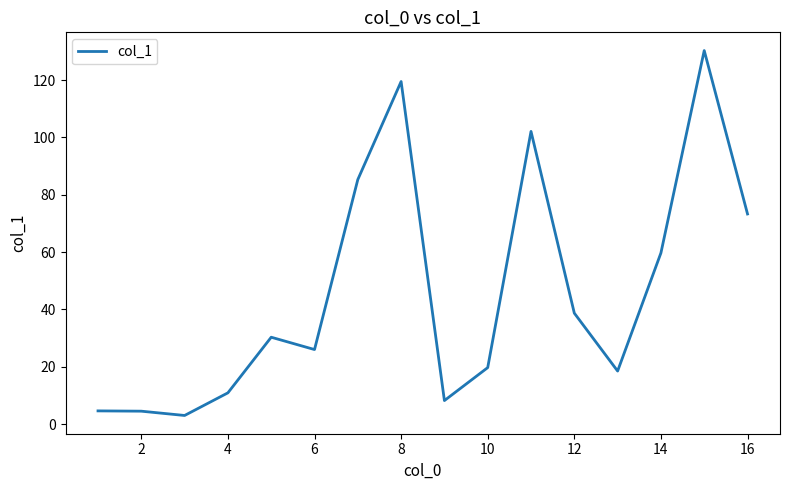

What is the average value?

45.9